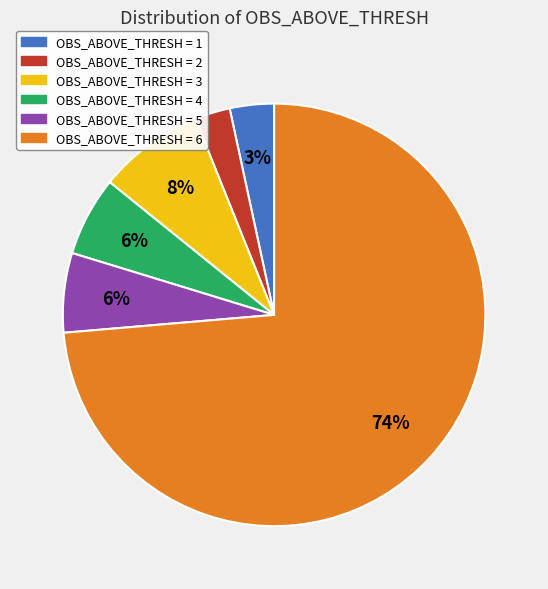

To the nearest percent, what is the difference between the largest and smallest slice percentages?

71%